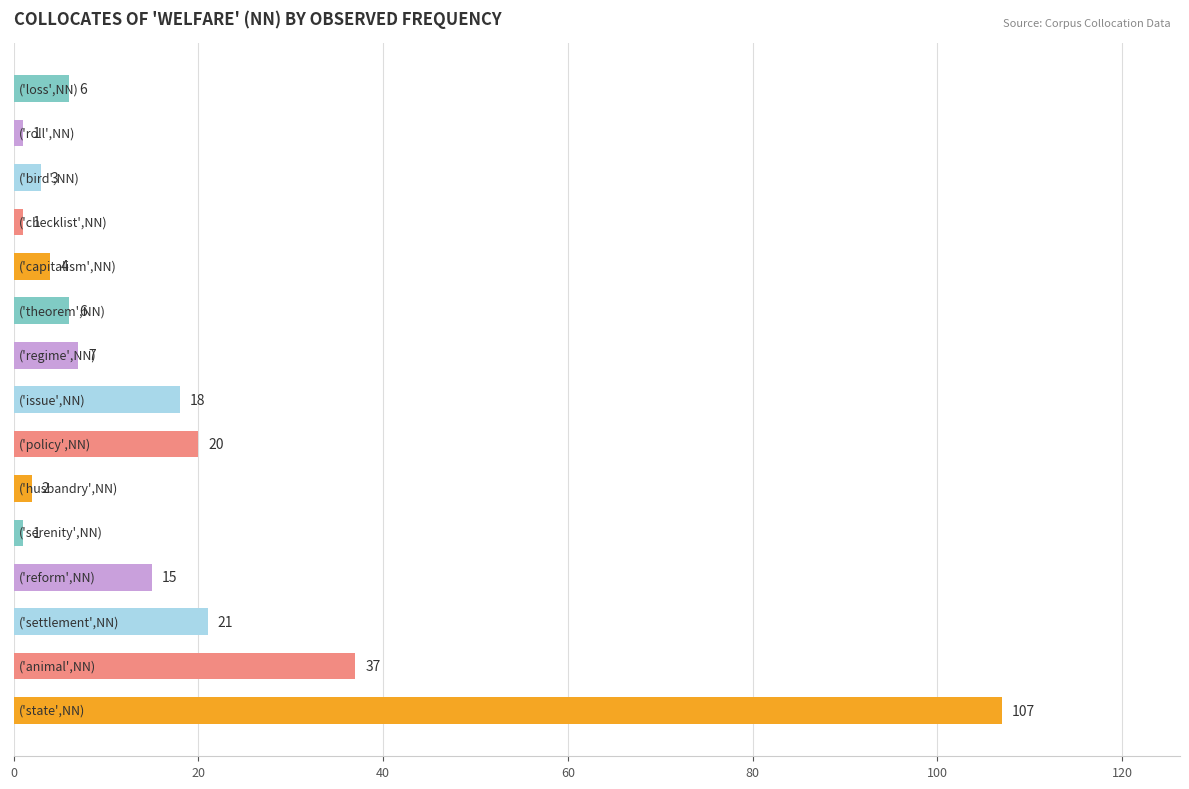

What is the sum of all values?

249